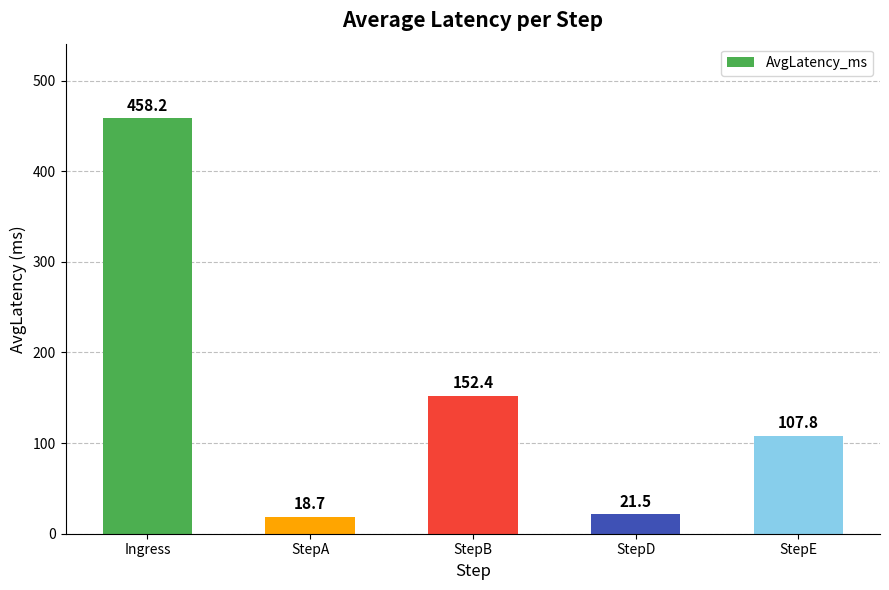

What is the label of the 5th bar from the right?

Ingress